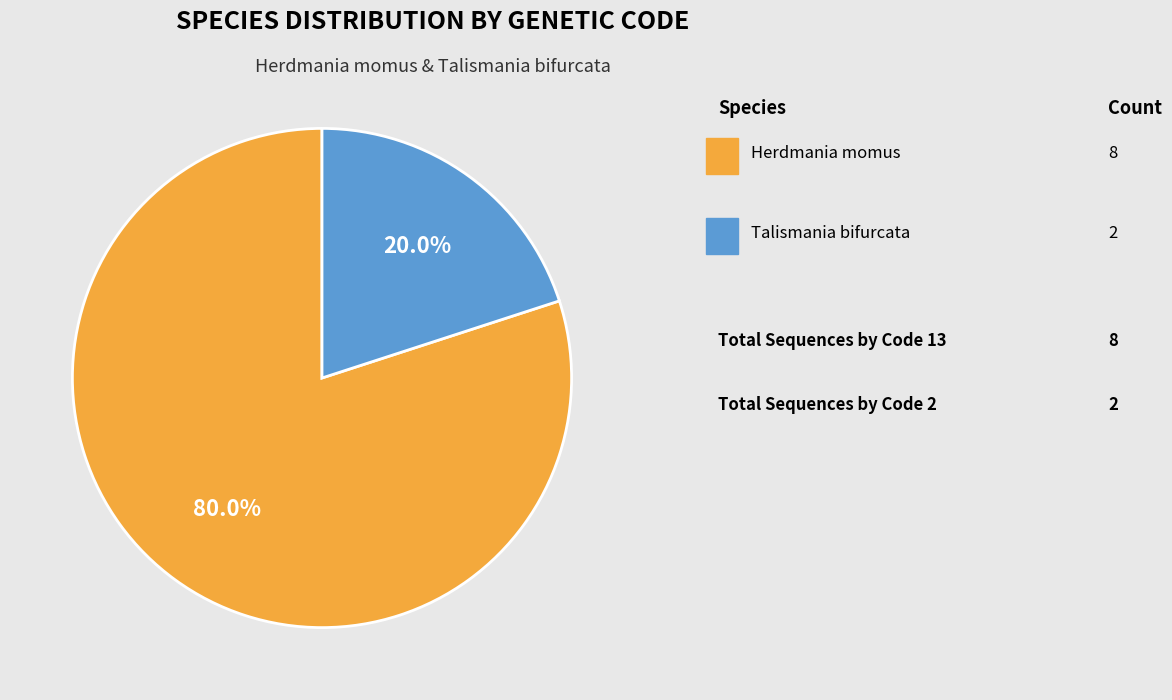

To the nearest percent, what is the difference between the largest and smallest slice percentages?

60%